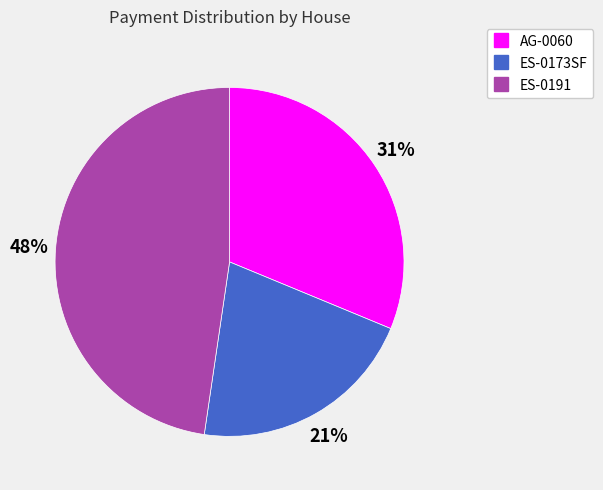

Does AG-0060 account for over 50% of the chart?

No